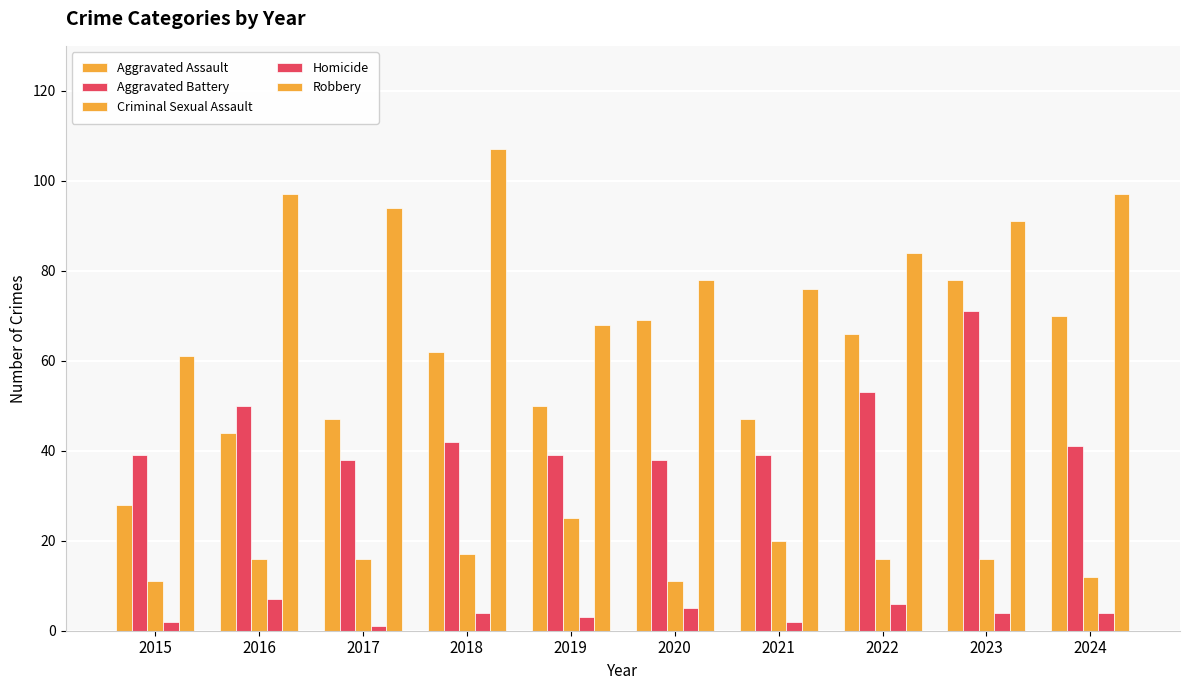

At which label does Homicide first exceed 4?

2016